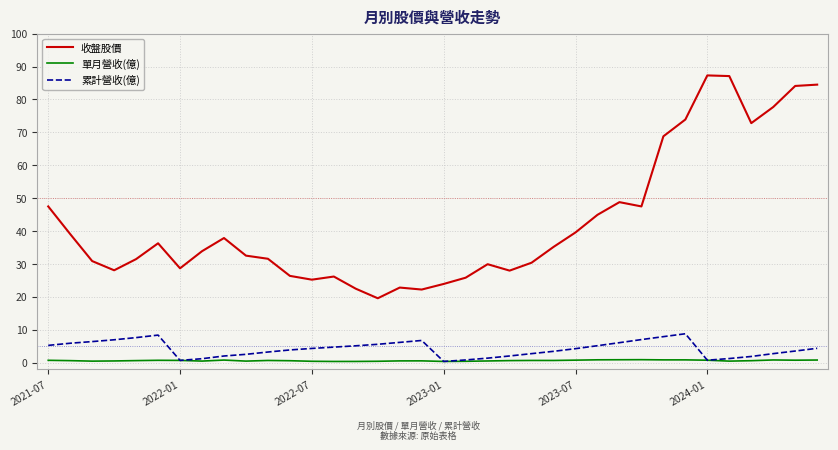

True or false: 收盤股價 and 累計營收(億) intersect in this chart.

False